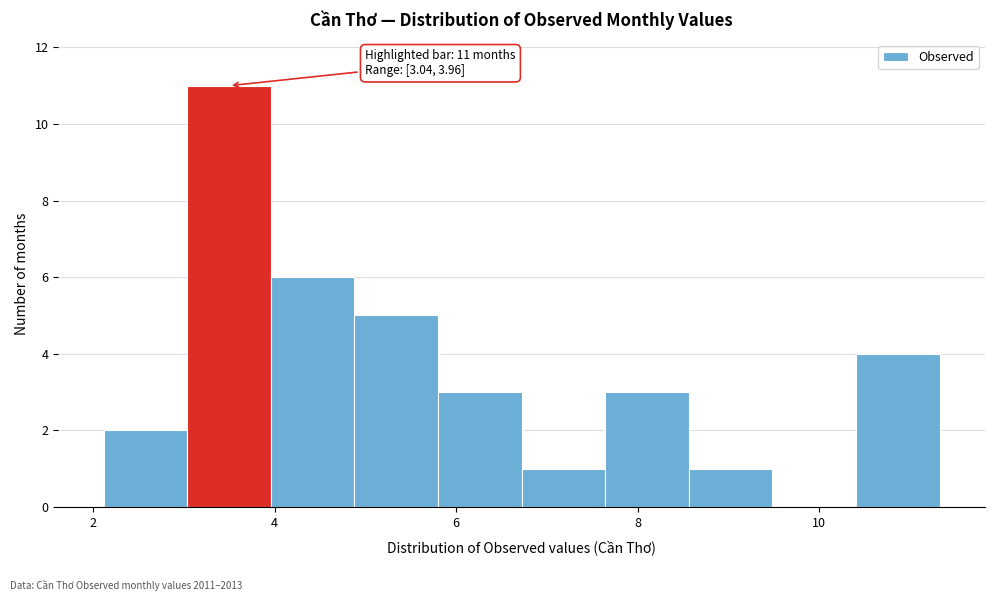

Over which range of the x-axis is the bar tallest?

3.0 to 4.0